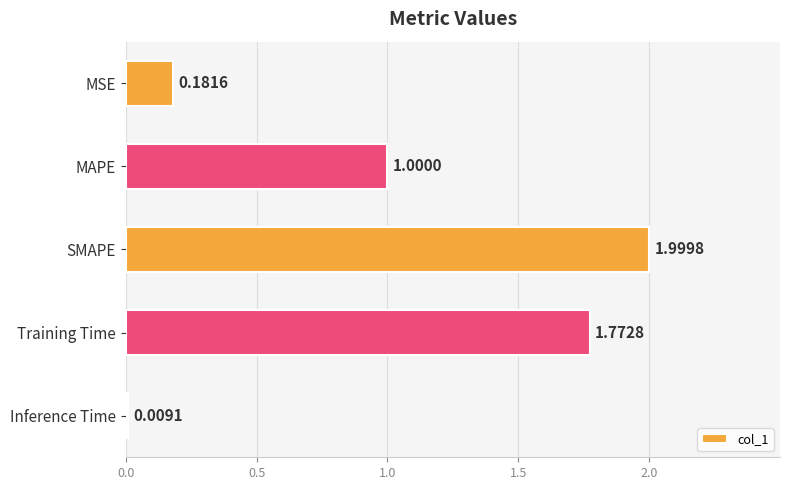

Which label corresponds to the largest value in the chart?

SMAPE